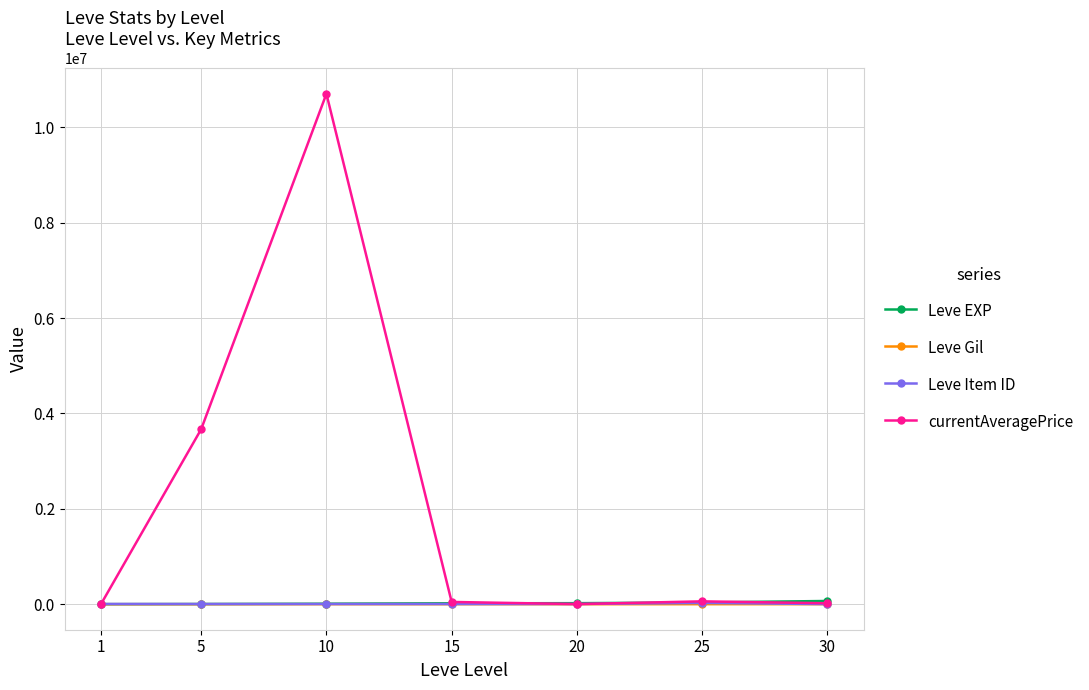

Which series changed the most between 1 and 10?

currentAveragePrice